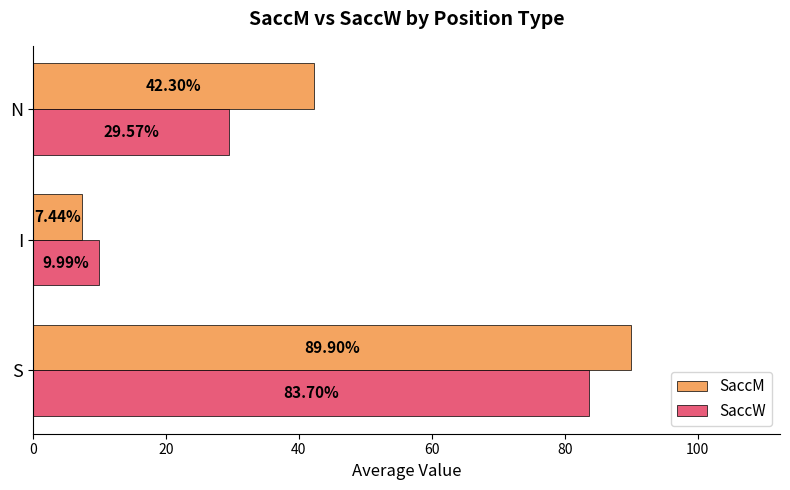

Rank the categories by SaccM value from lowest to highest.

I, N, S